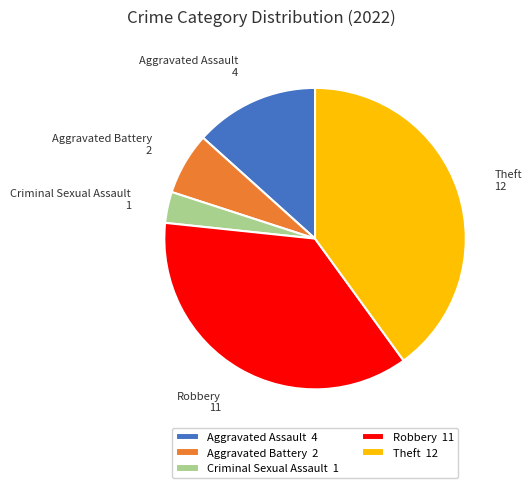

Do Aggravated Assault and Criminal Sexual Assault together represent more than half of the pie?

No